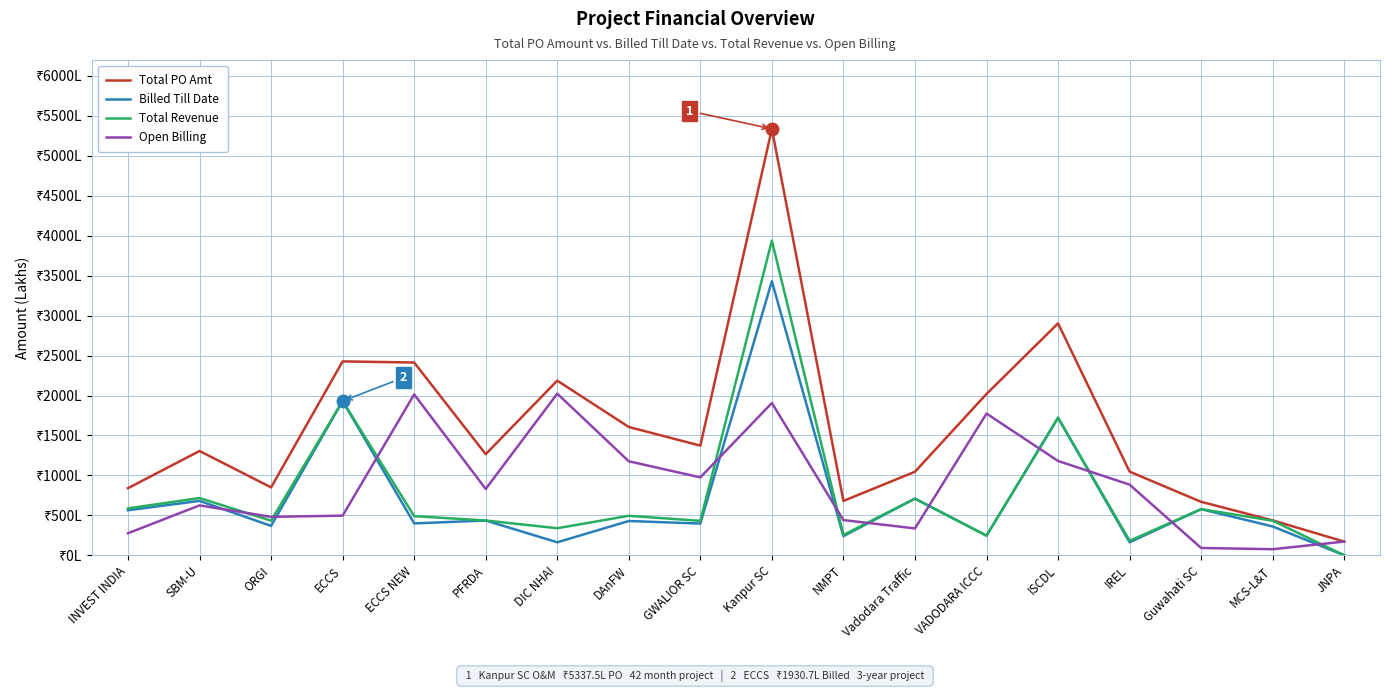

What is the difference between the maximum and second lowest values in the Billed Till Date series?

3268.5